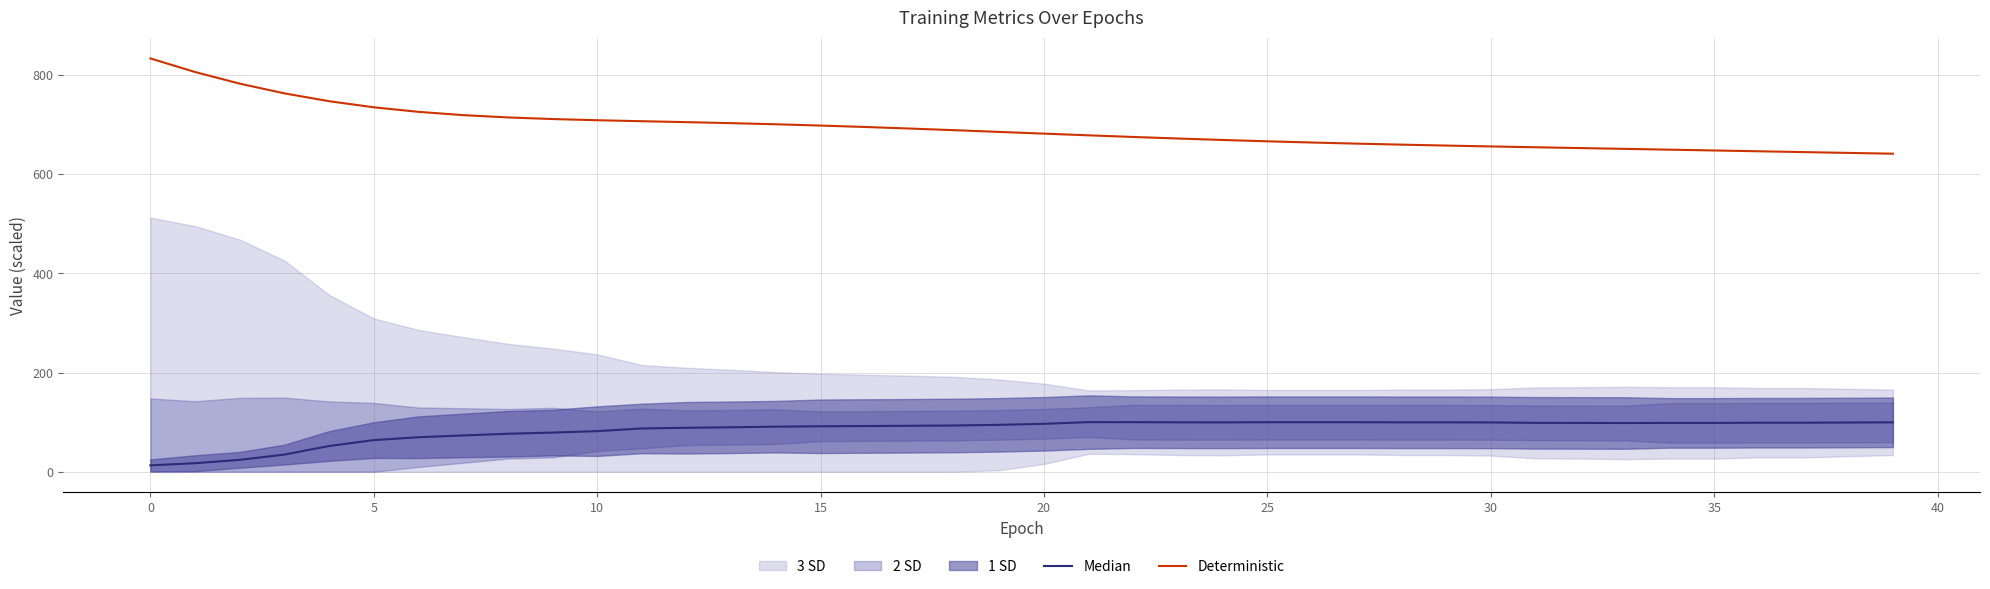

Does the chart display data point markers on the line(s)?

No